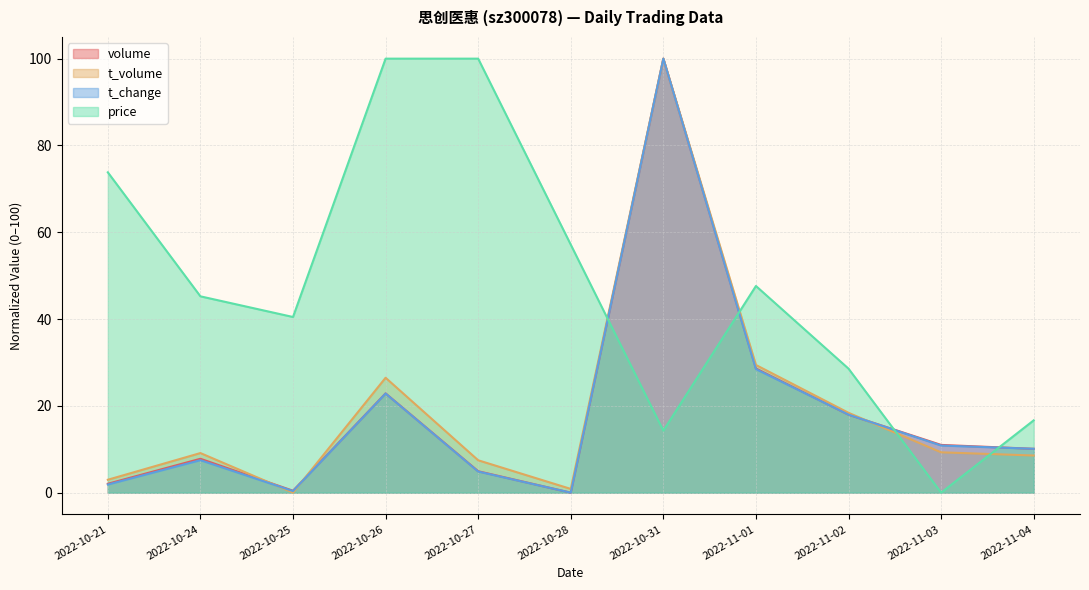

Which series has the largest total across all categories?

price